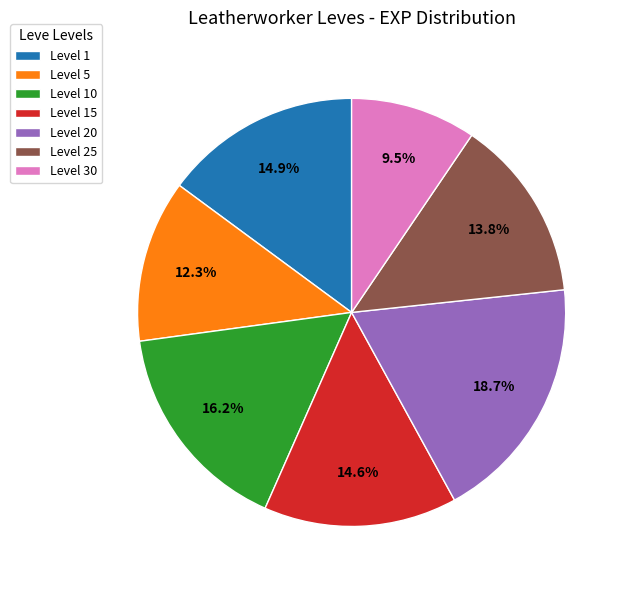

Which has a higher value, Level 1 or Level 25?

Level 1